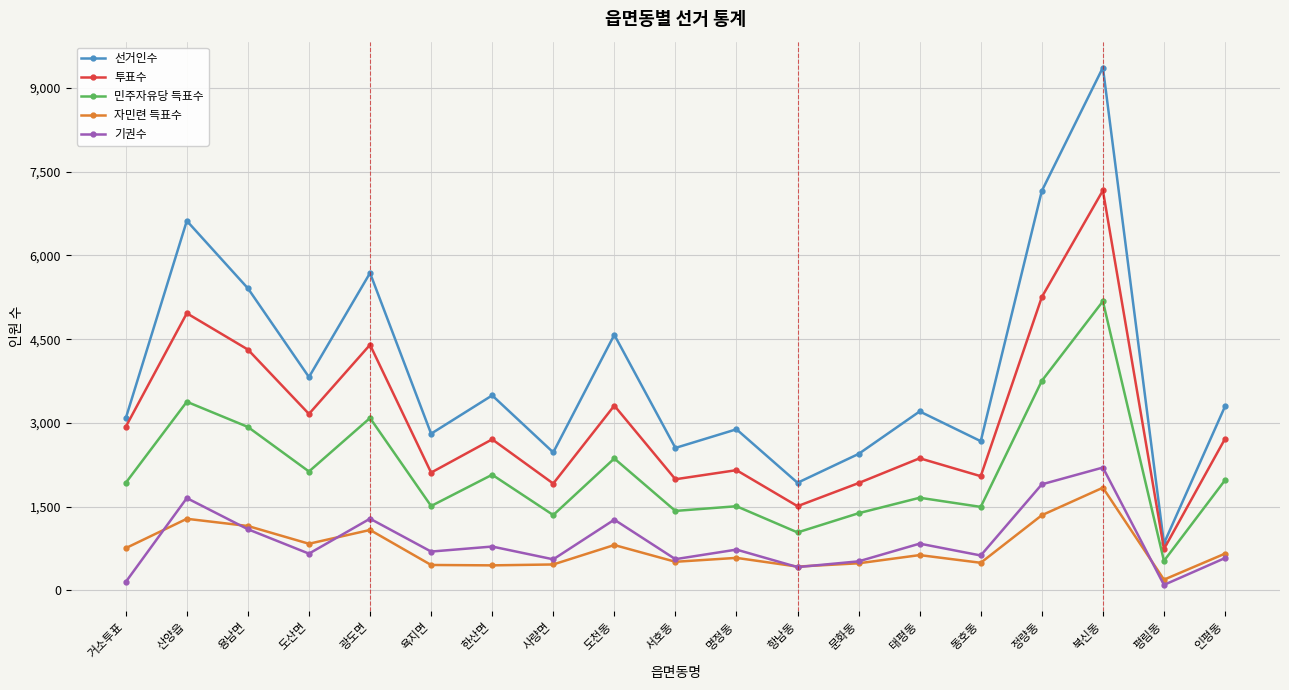

Does the chart display data point markers on the line(s)?

Yes